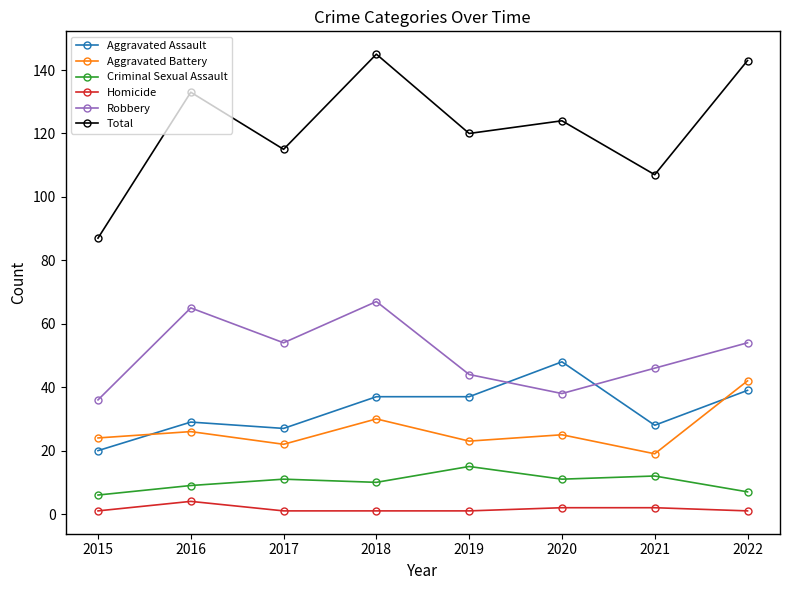

What is the difference between the second highest and second lowest values in the Total series?

36